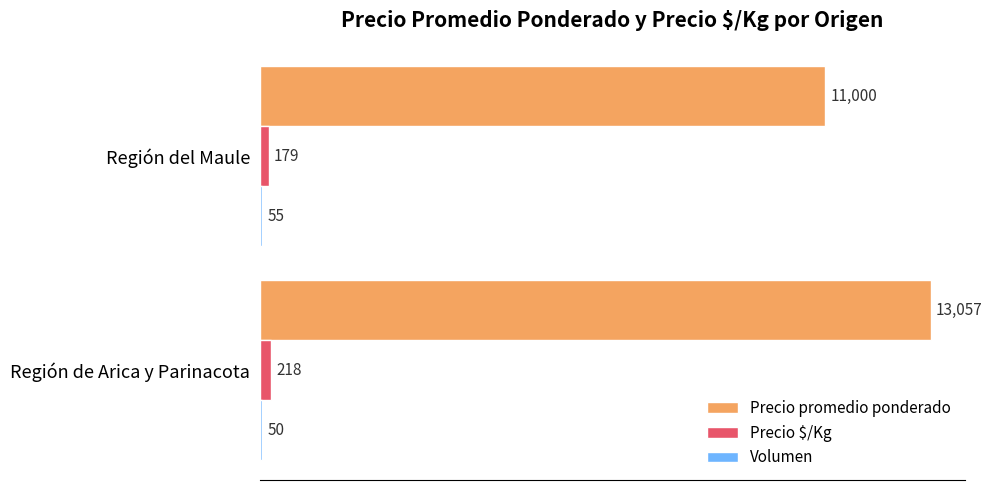

The Precio promedio ponderado series shows 13057 at Región de Arica y Parinacota. True or false?

True